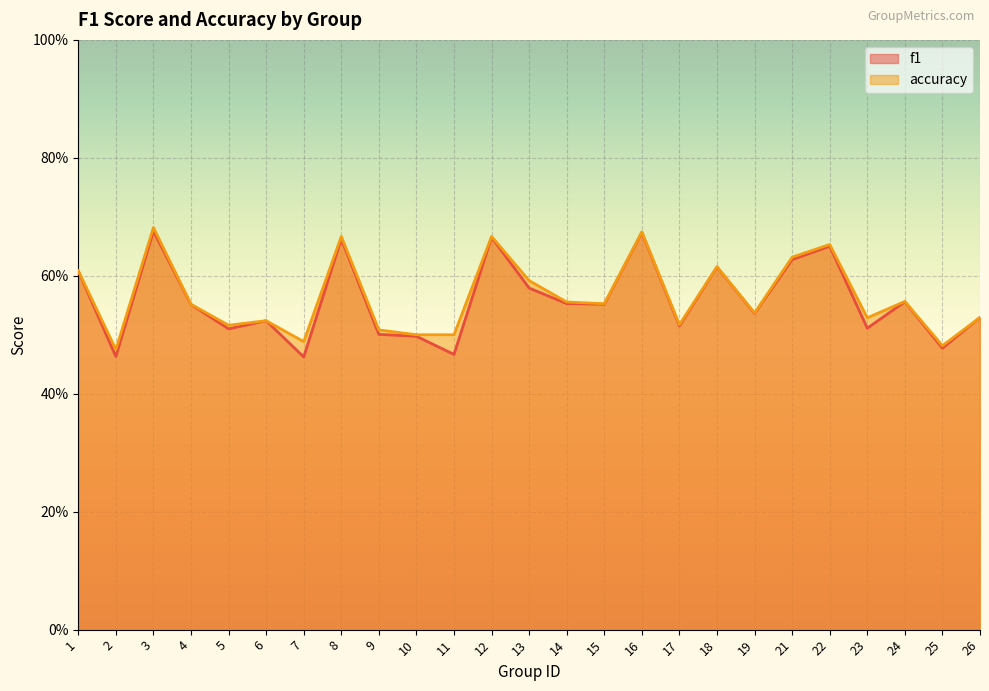

Rank the categories by f1 value from lowest to highest.

7, 2, 11, 25, 10, 9, 5, 23, 17, 6, 26, 19, 4, 15, 14, 24, 13, 1, 18, 21, 22, 8, 12, 16, 3